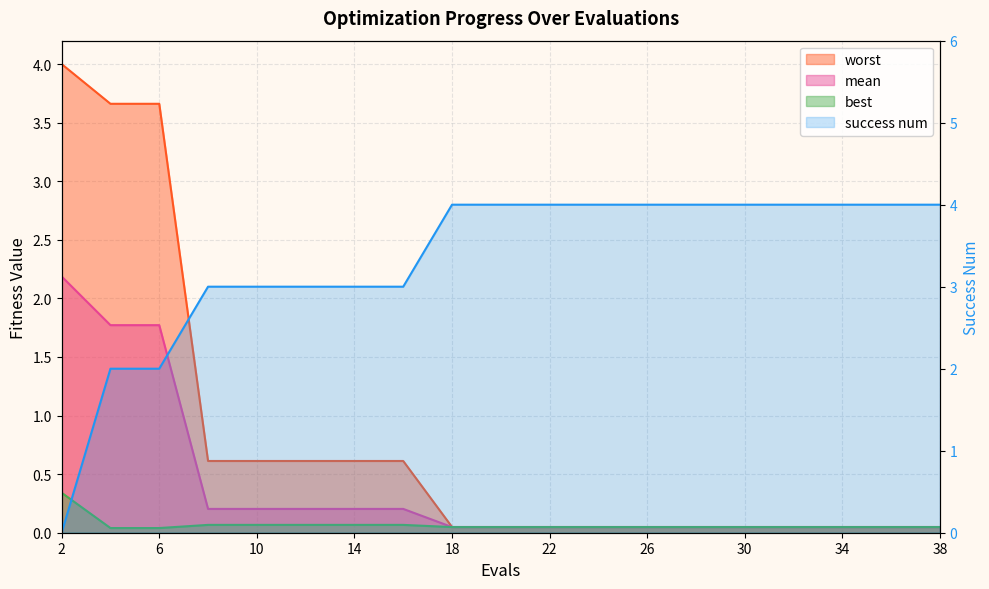

Reading left to right, extract all data points from this chart.

mean: 2.2	1.8	1.8	0.2	0.2	0.2	0.2	0.2	0.0	0.0	0.0	0.0	0.0	0.0	0.0	0.0	0.0	0.0	0.0
best: 0.3	0.0	0.0	0.1	0.1	0.1	0.1	0.1	0.0	0.0	0.0	0.0	0.0	0.0	0.0	0.0	0.0	0.0	0.0
worst: 4.0	3.7	3.7	0.6	0.6	0.6	0.6	0.6	0.0	0.0	0.0	0.0	0.0	0.0	0.0	0.0	0.0	0.0	0.0
success num: 0.0	2.0	2.0	3.0	3.0	3.0	3.0	3.0	4.0	4.0	4.0	4.0	4.0	4.0	4.0	4.0	4.0	4.0	4.0